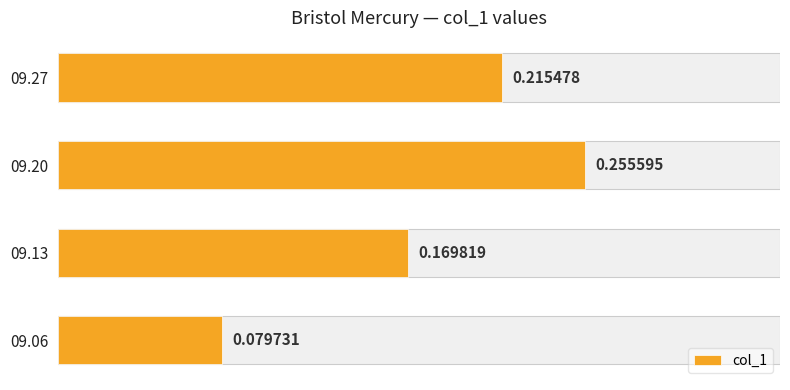

What is the sum of all values?

0.7